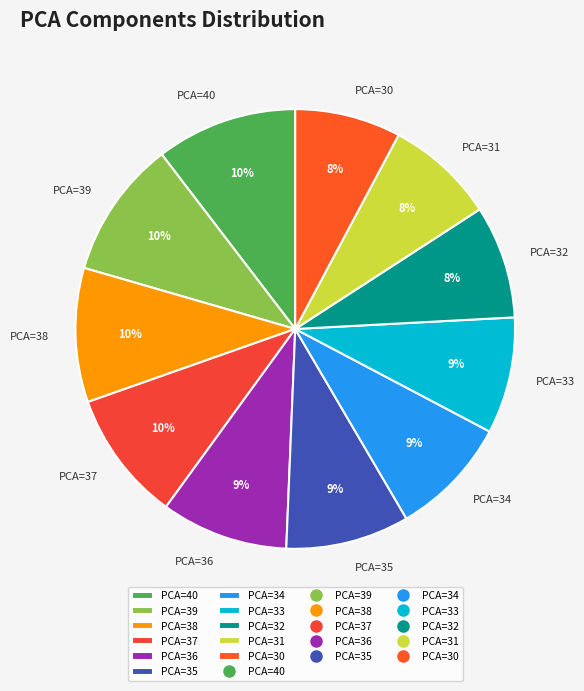

True or false: PCA=36 accounts for 17% of the total.

False